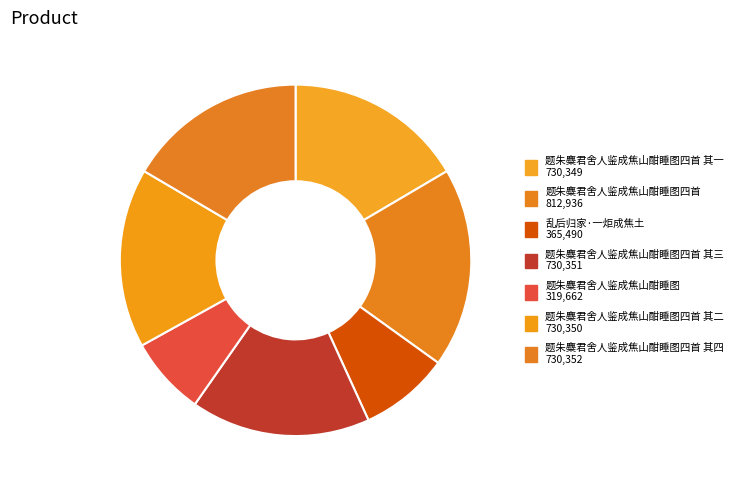

To the nearest percent, what is the difference between the largest and smallest slice percentages?

11%